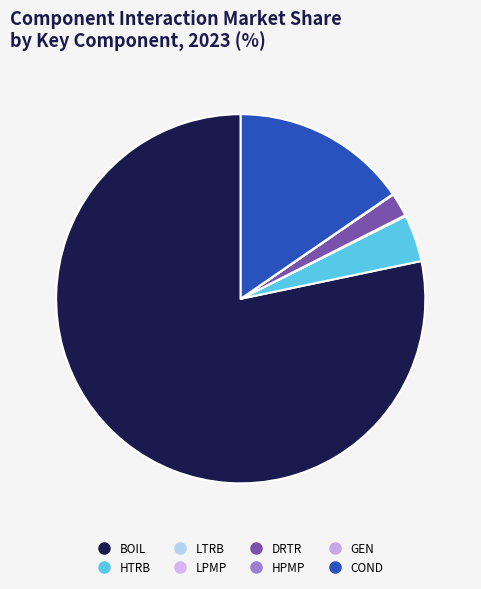

To the nearest percent, what is the difference between the largest and smallest slice percentages?

78%